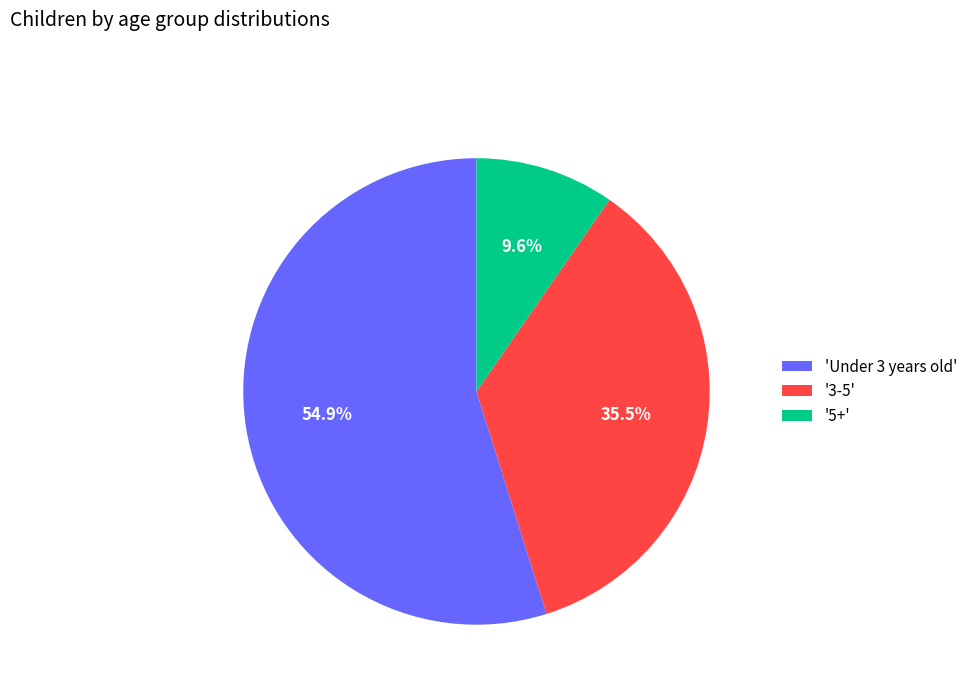

Approximately how many times larger is the value at '5+' compared to '3-5'?

0.3